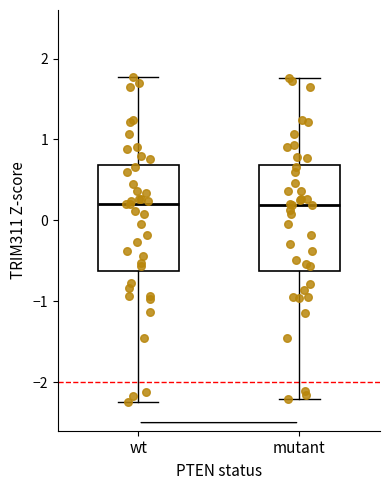

Reading left to right, read every box against the y-axis: the position of its median line, the range the box covers, and the ends of its whiskers. The values are not printed on the chart, so give them approximately, as read against the axis.

wt: median 0.2, box -0.6 to 0.7, whiskers -2.2 to 1.8
mutant: median 0.2, box -0.6 to 0.7, whiskers -2.2 to 1.8